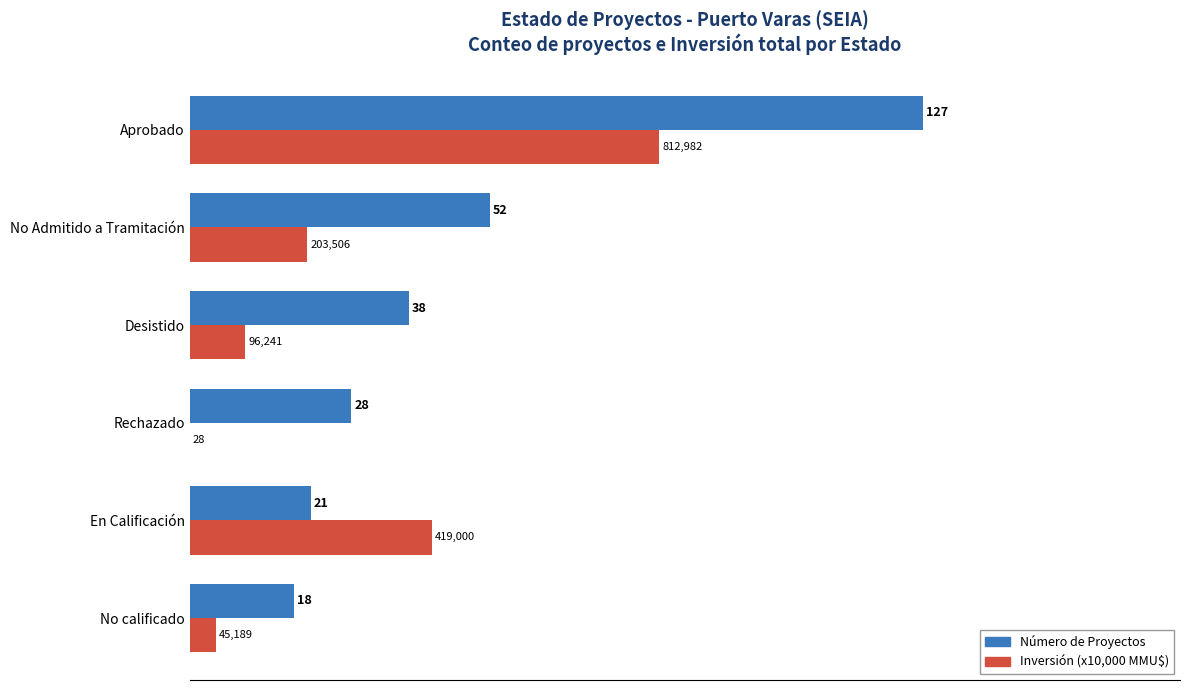

Which series has the largest total across all categories?

Número de Proyectos